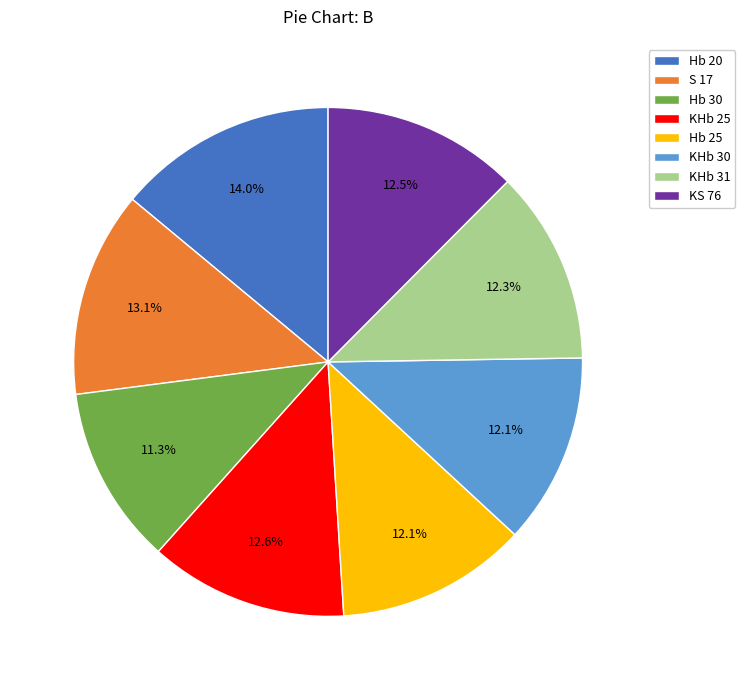

Between S 17 and Hb 25, which is larger?

S 17